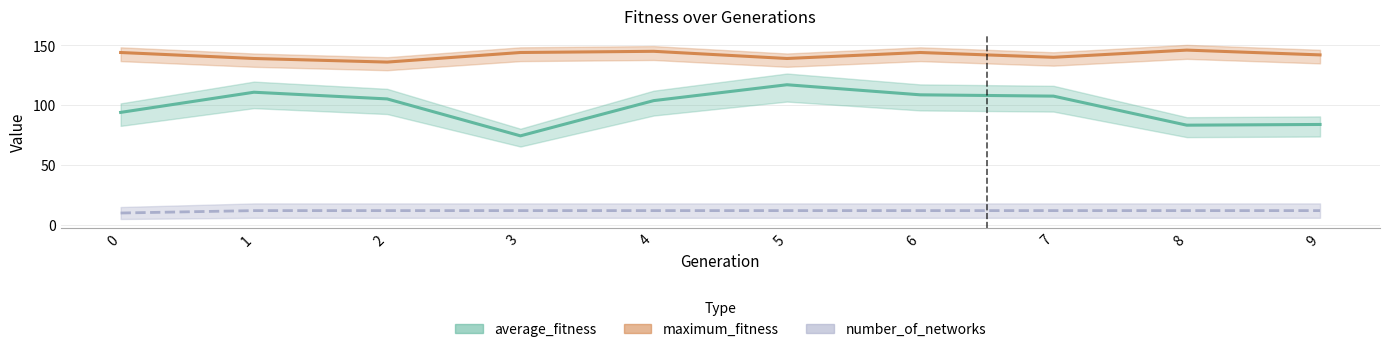

Which category has the lowest value in the maximum_fitness series?

2